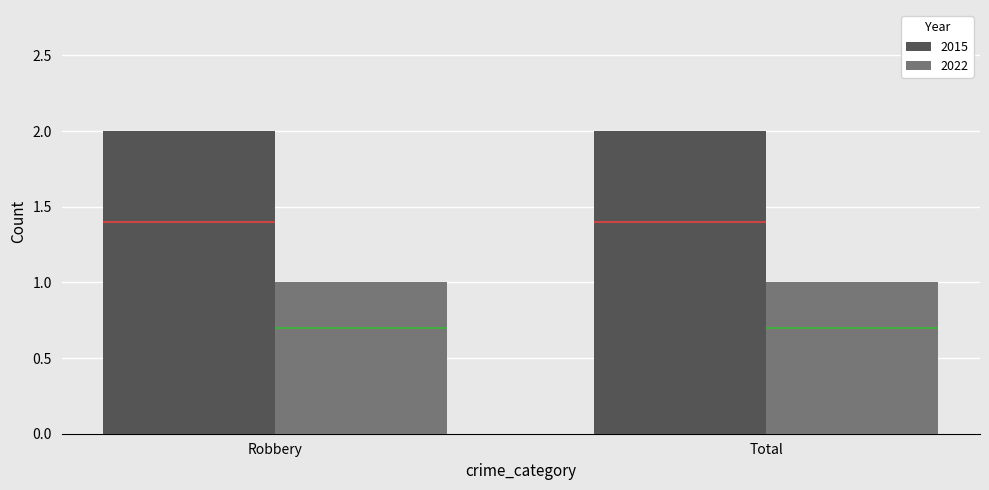

Is it true that 2022 equals 1 at Robbery?

True